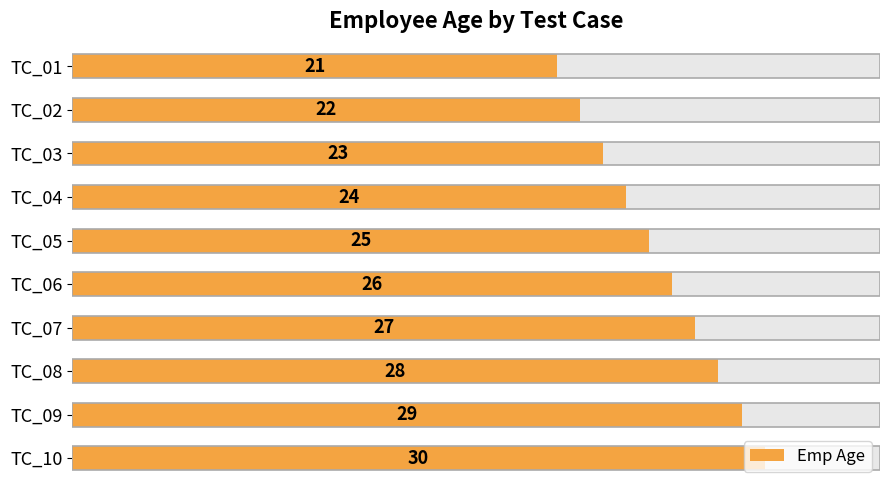

Count the number of data series in this chart.

1